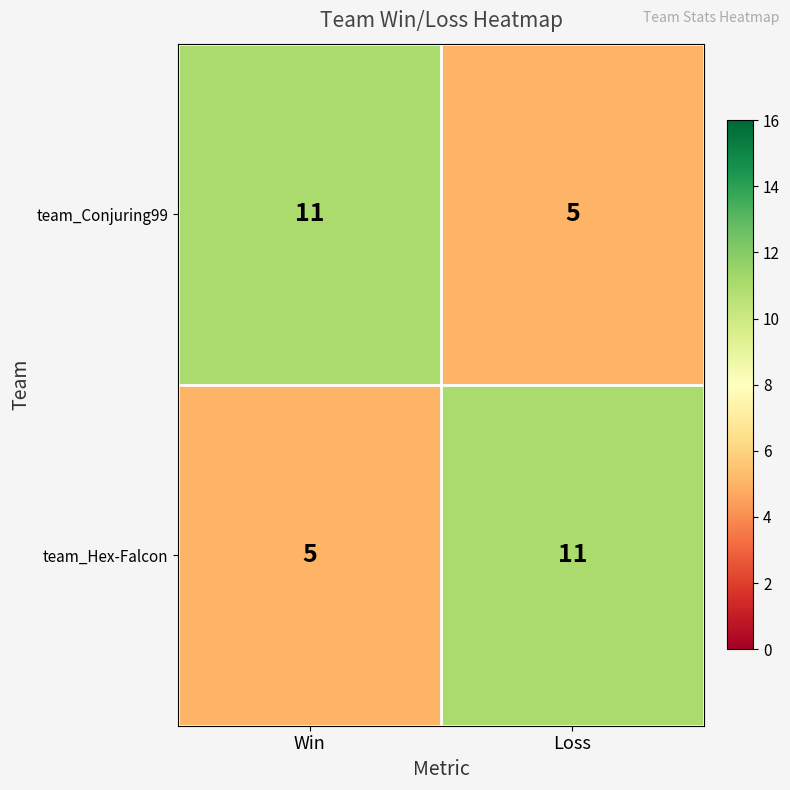

The team_Hex-Falcon series shows 11 at Loss. True or false?

True